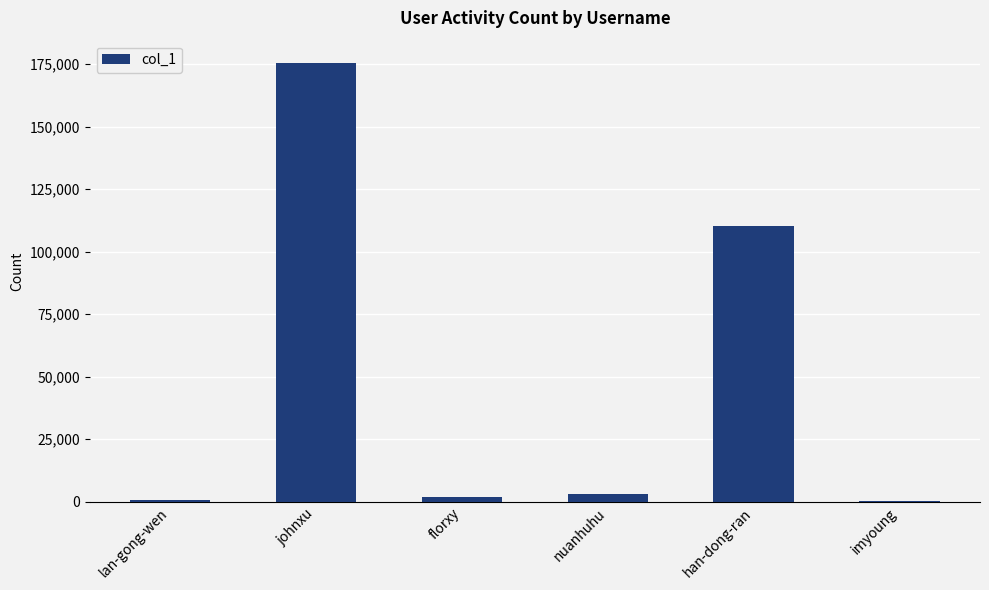

The chart shows a value of 25962 at han-dong-ran. True or false?

False